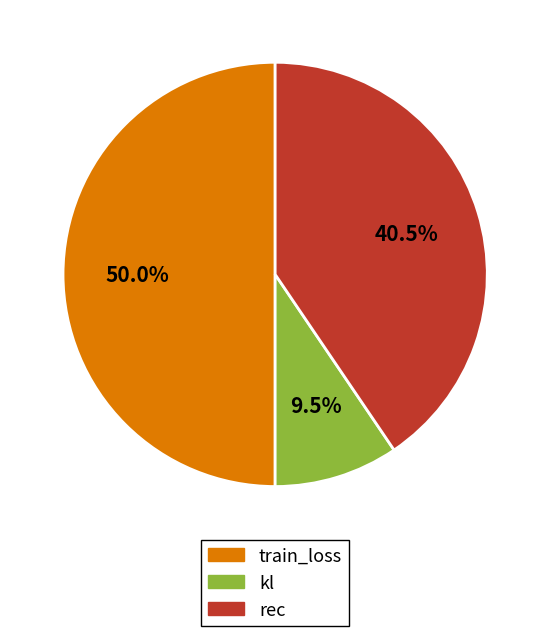

What is the smallest slice in the pie chart?

kl